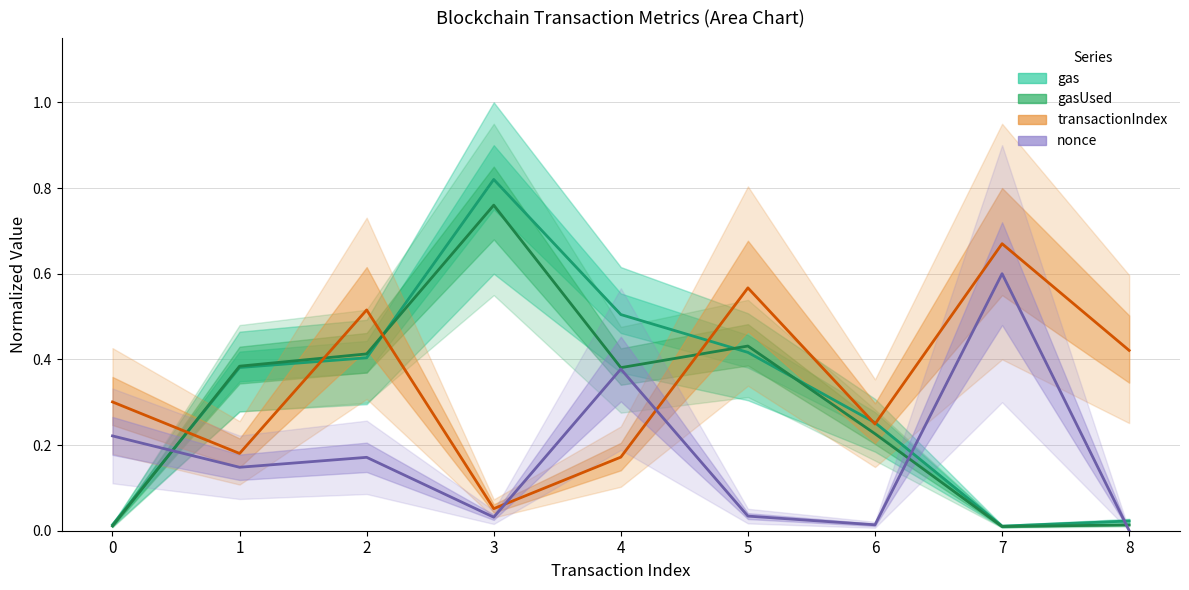

The transactionIndex series shows 0.4 at 8. True or false?

True